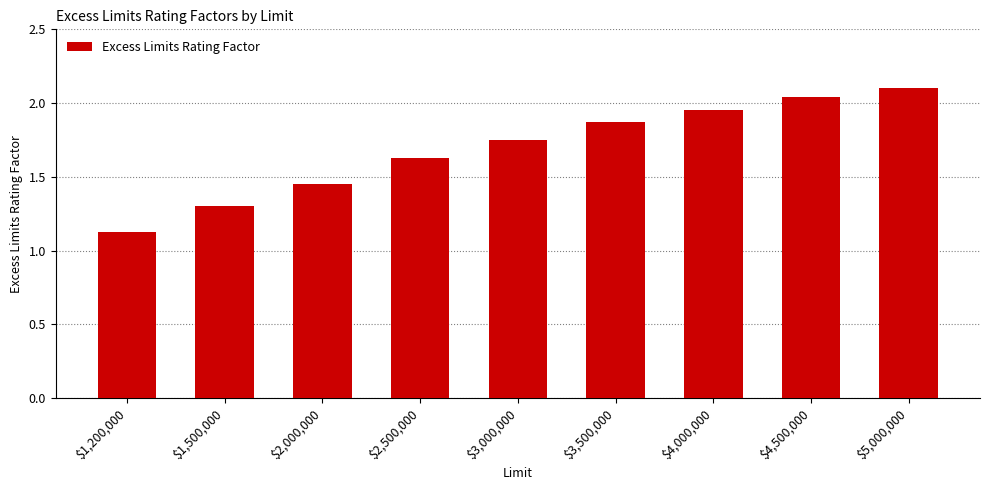

What is the label of the 5th bar from the left?

$3,000,000